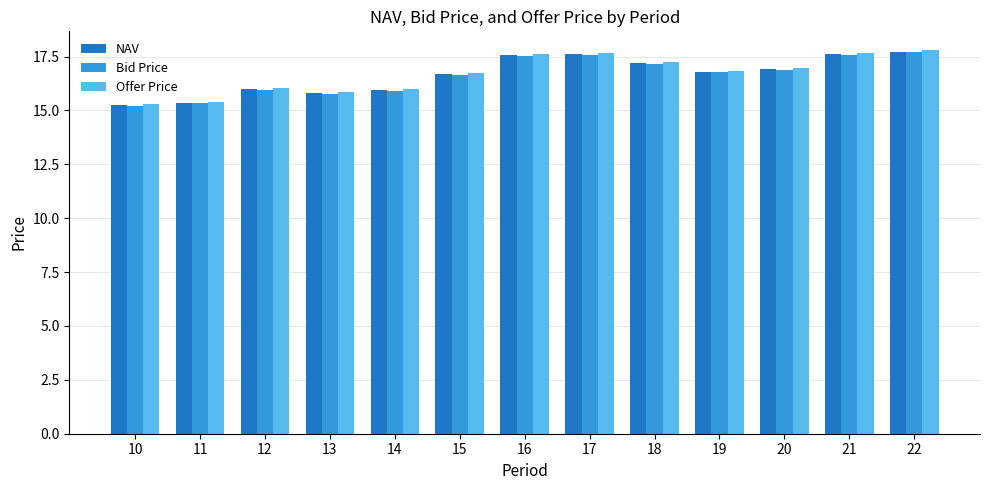

Which series has the largest range (max minus min)?

Offer Price